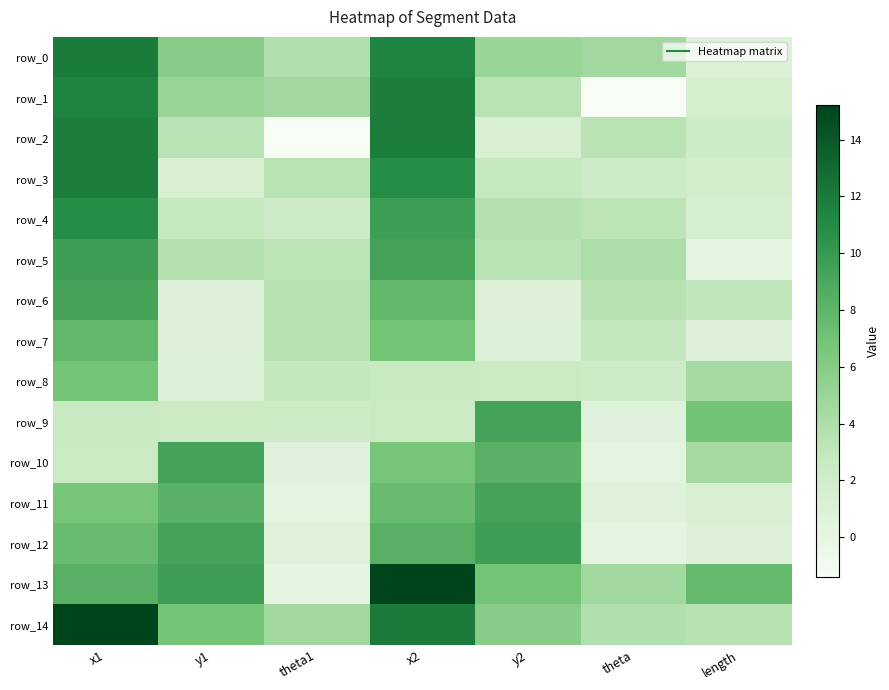

At how many categories does at least one series exceed 12?

2